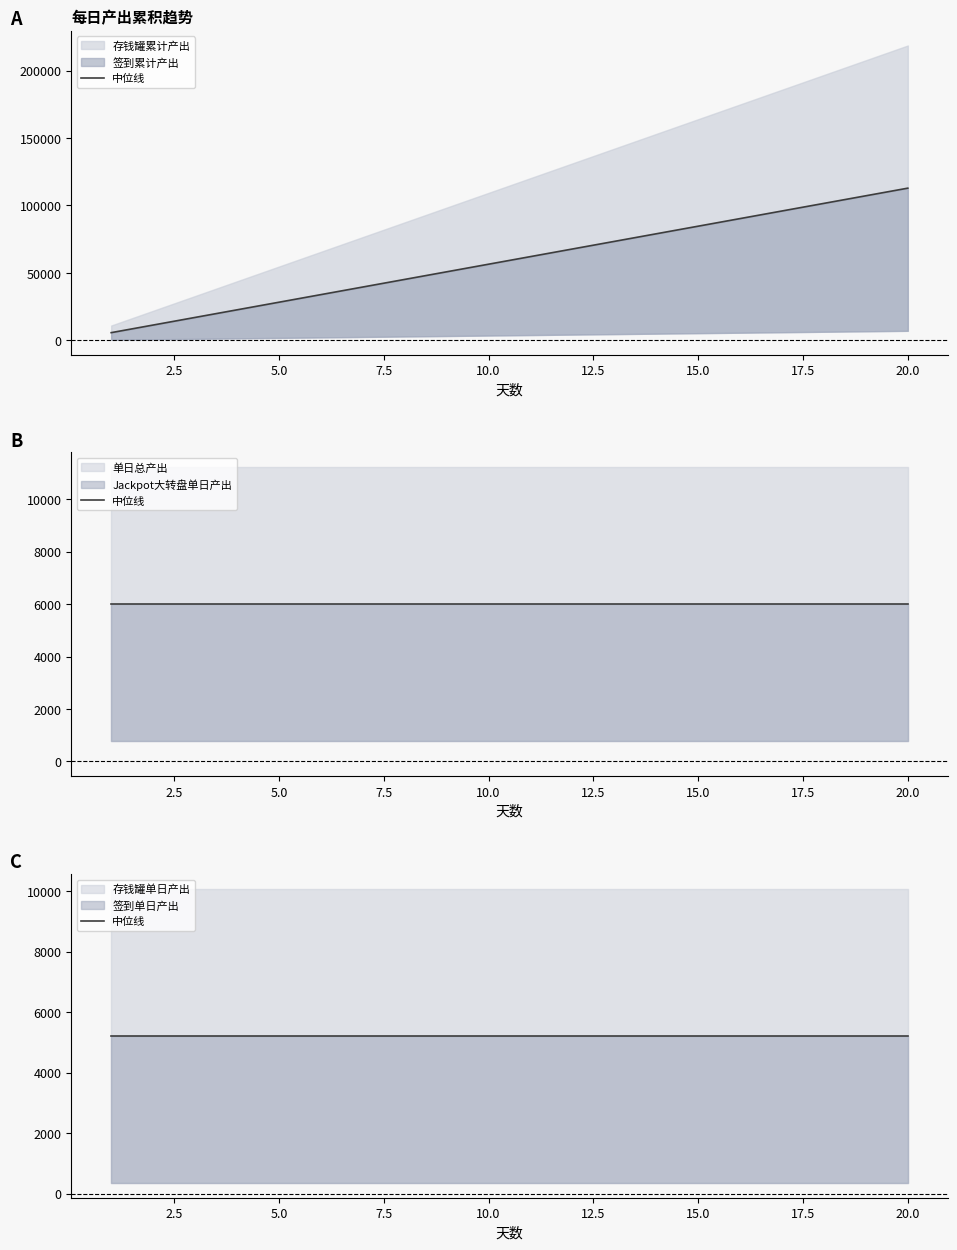

Count the number of data series in this chart.

6